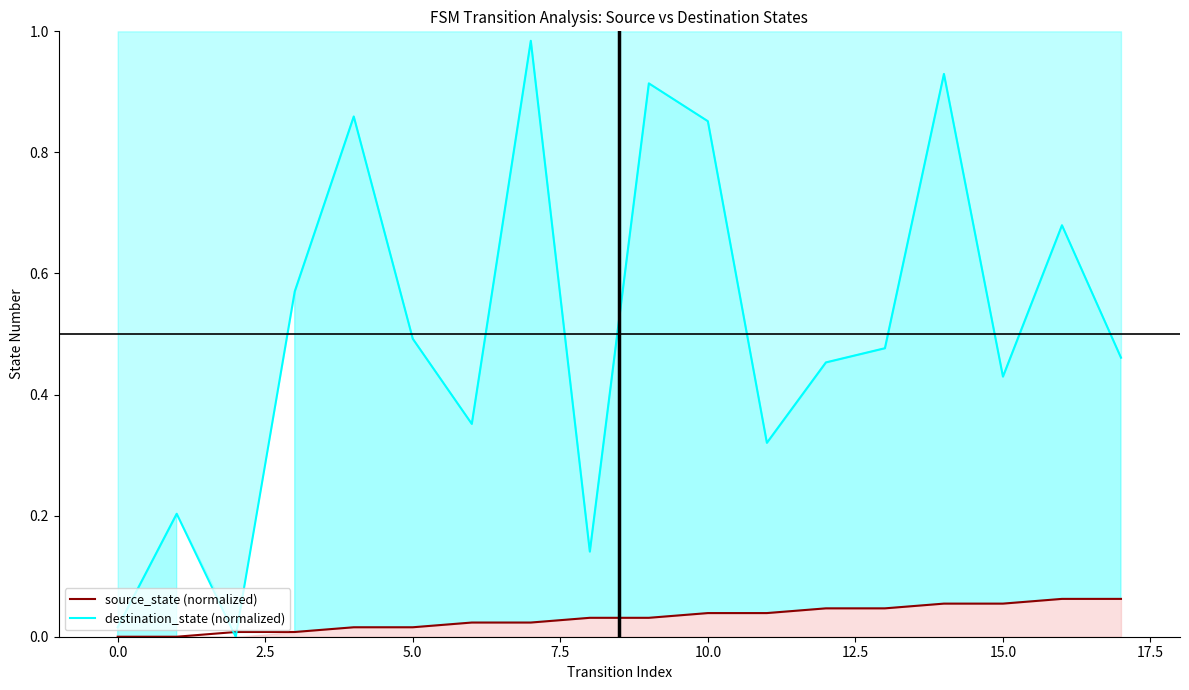

What is the difference between the maximum and second lowest values in the source_state (normalized) series?

0.1